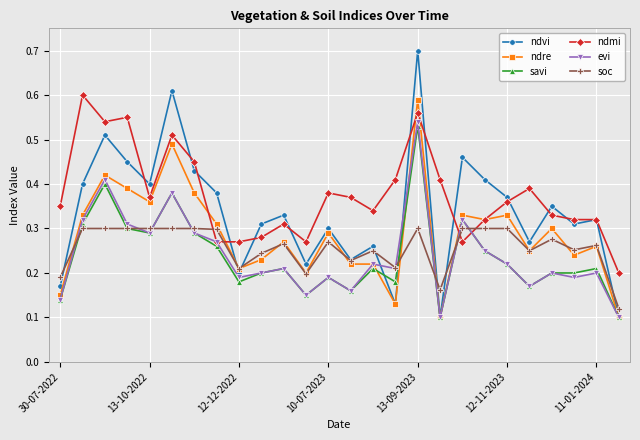

Count the ndre values in the range 0 to 1.

26